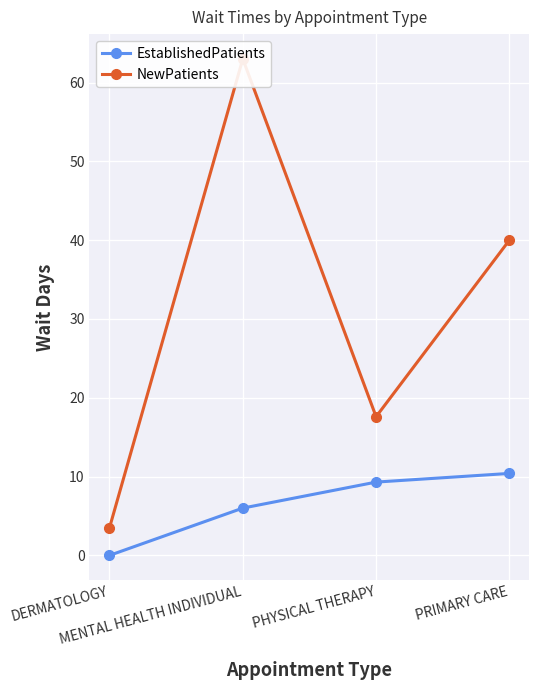

What is the label of the 2nd point from the left?

MENTAL HEALTH INDIVIDUAL